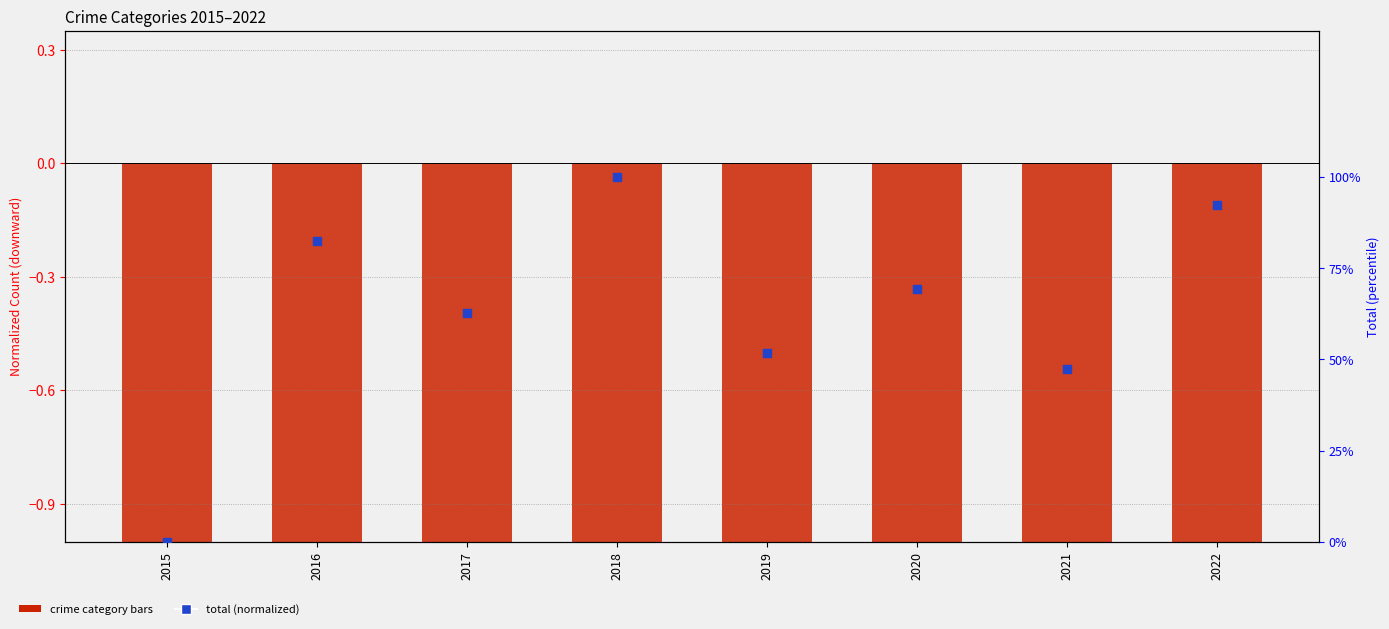

What is the total value across all series at 2021?

-0.5